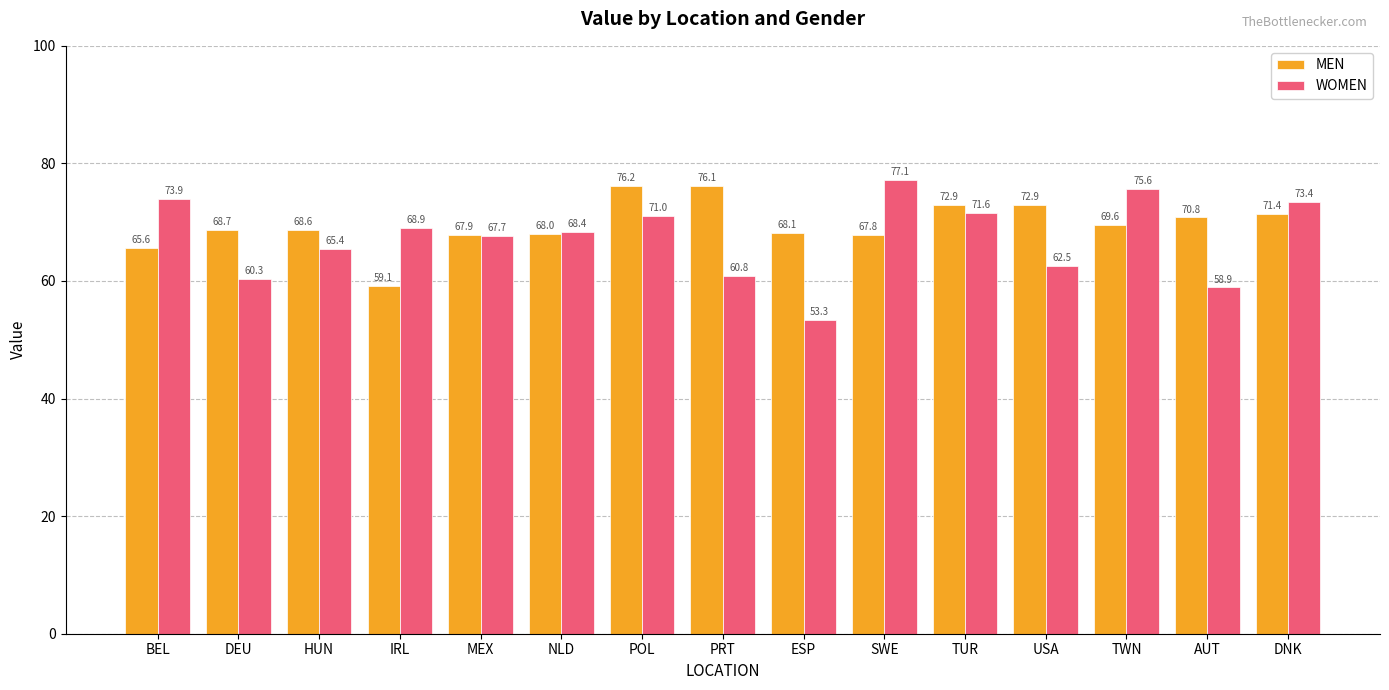

Which label corresponds to the largest value in the chart?

SWE